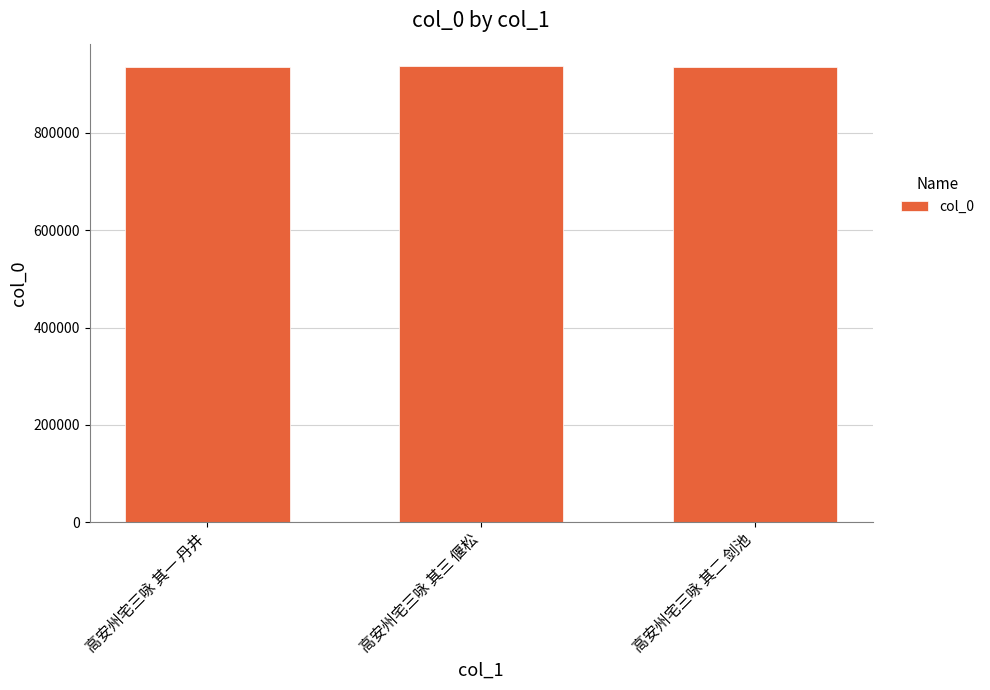

How many series are shown in this chart?

1